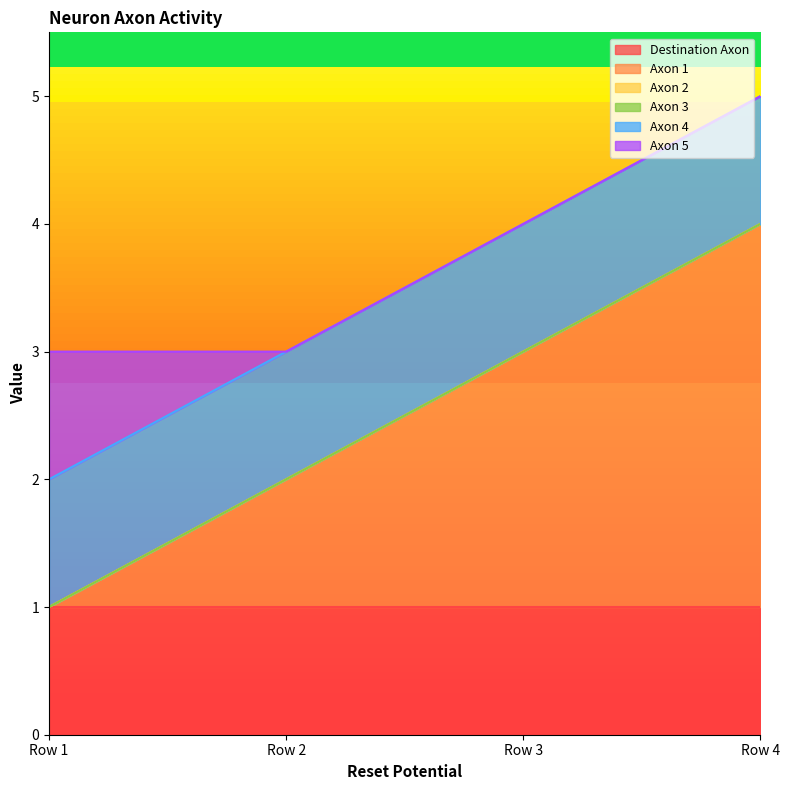

What is the total value across all series at Row 3?

4